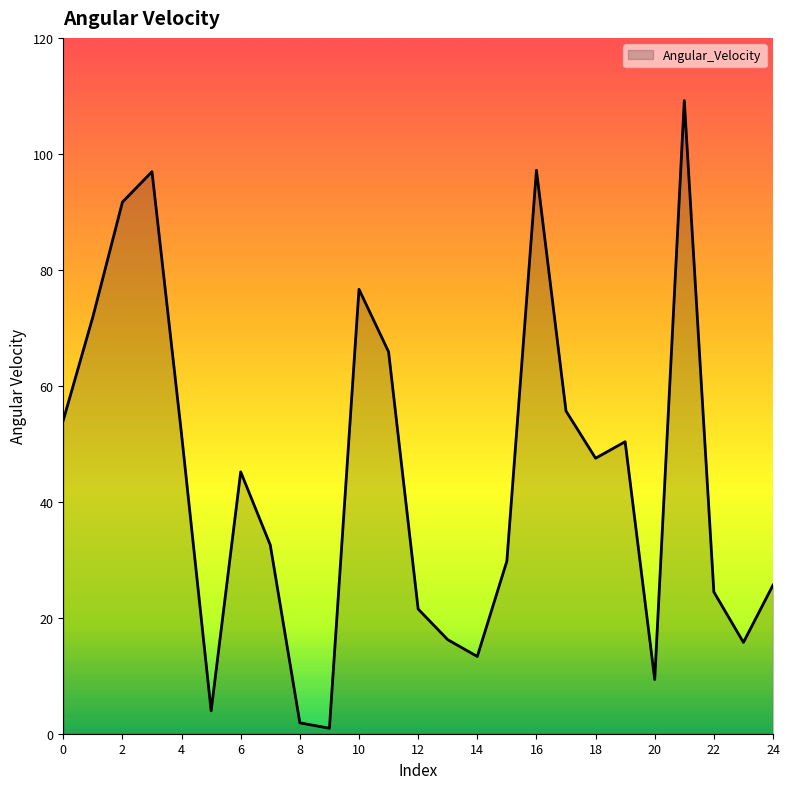

What is the greatest value displayed?

109.2